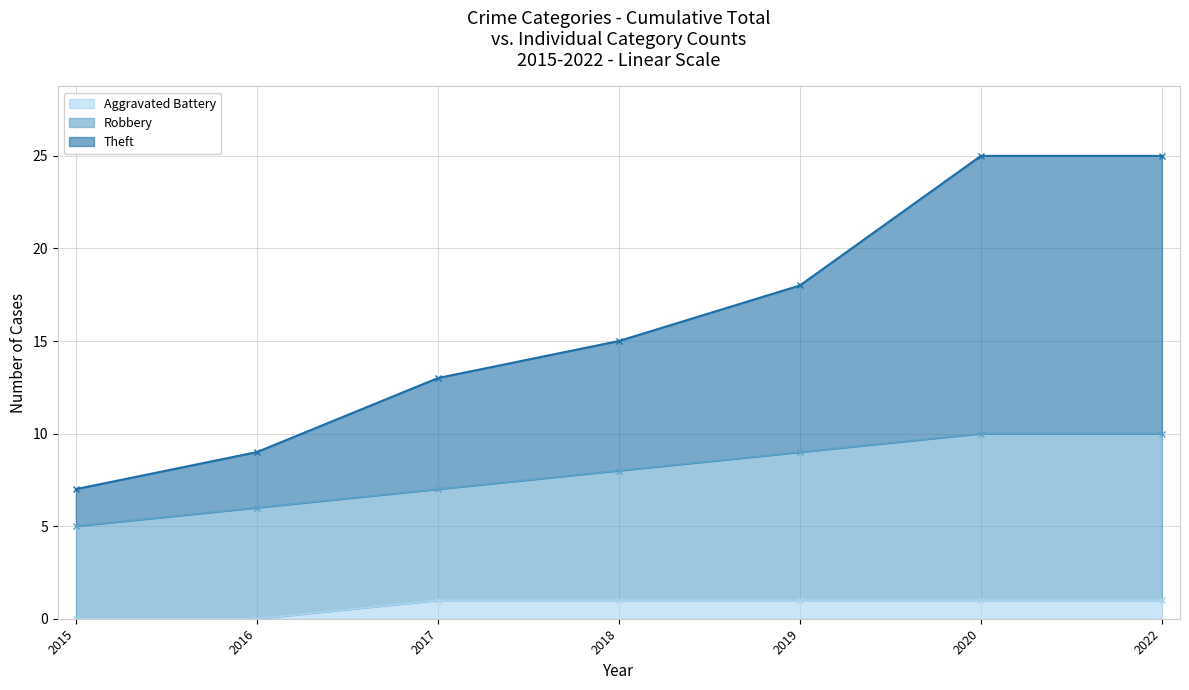

How many Robbery values are between 6 and 10?

6